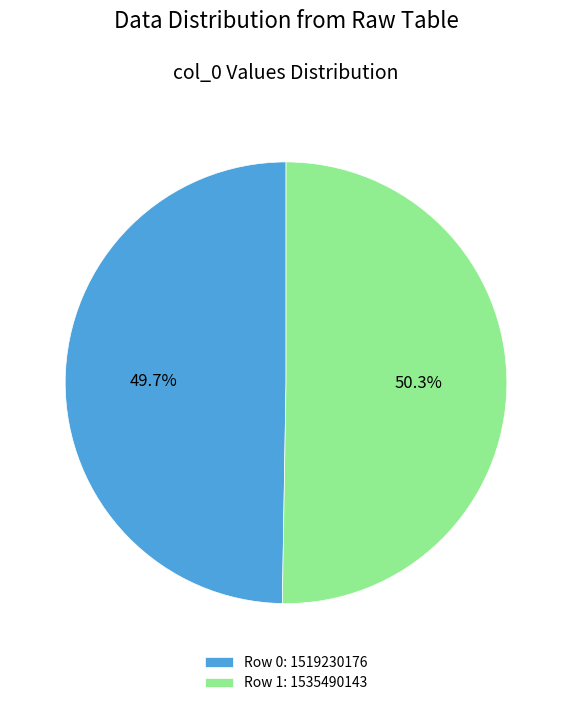

Rank the categories by value from highest to lowest.

Row 1: 1535490143, Row 0: 1519230176